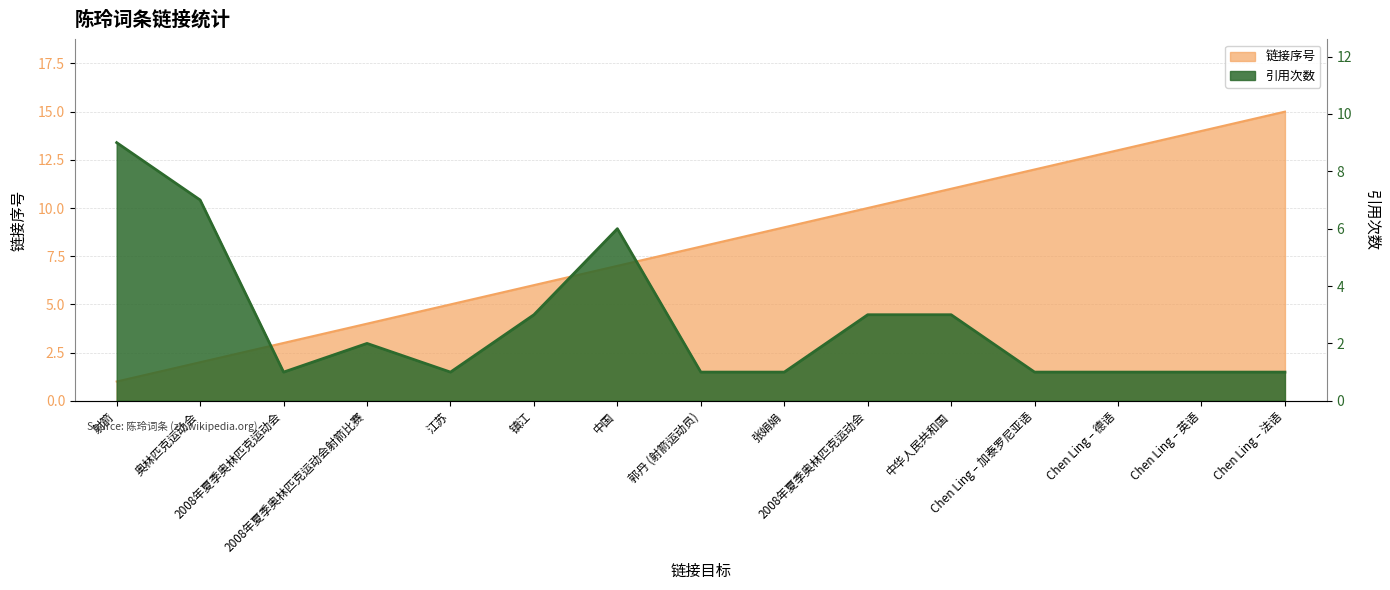

Where do 引用次数 and 链接序号 first cross each other?

奥林匹克运动会 and 2008年夏季奥林匹克运动会